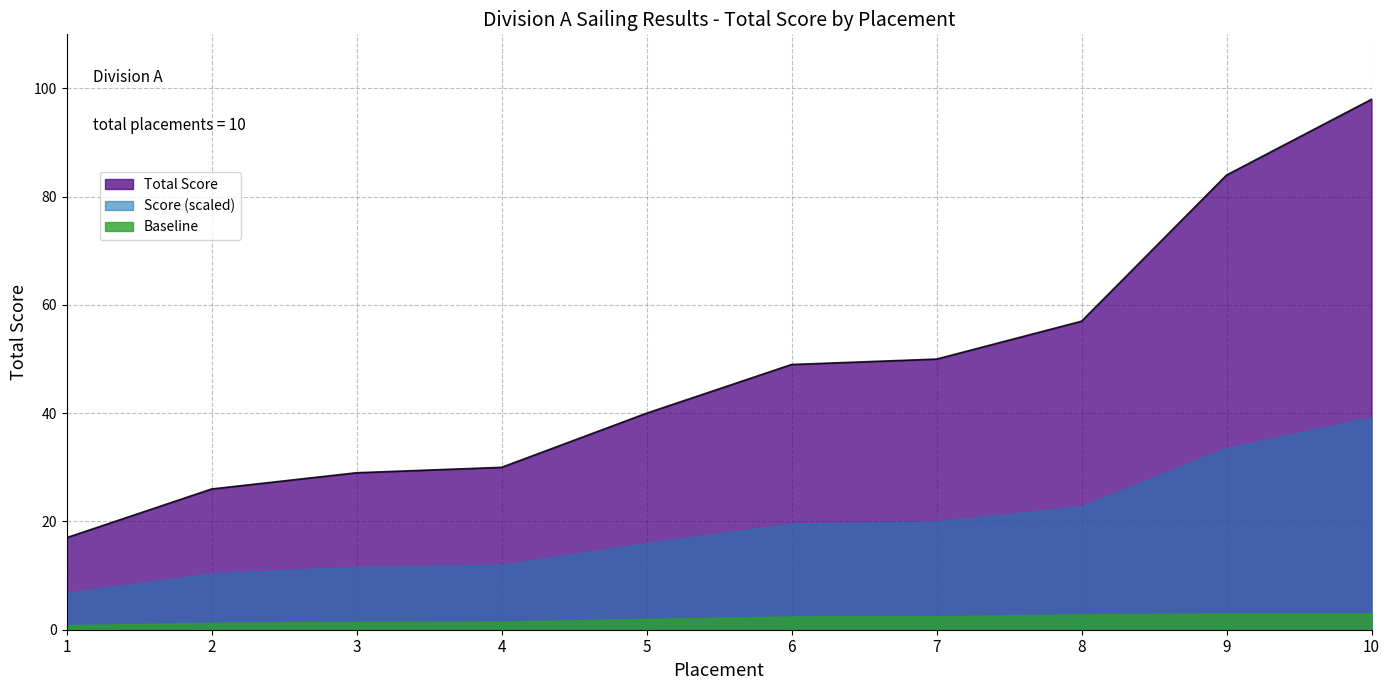

The chart shows a value of 17 at 1. True or false?

True